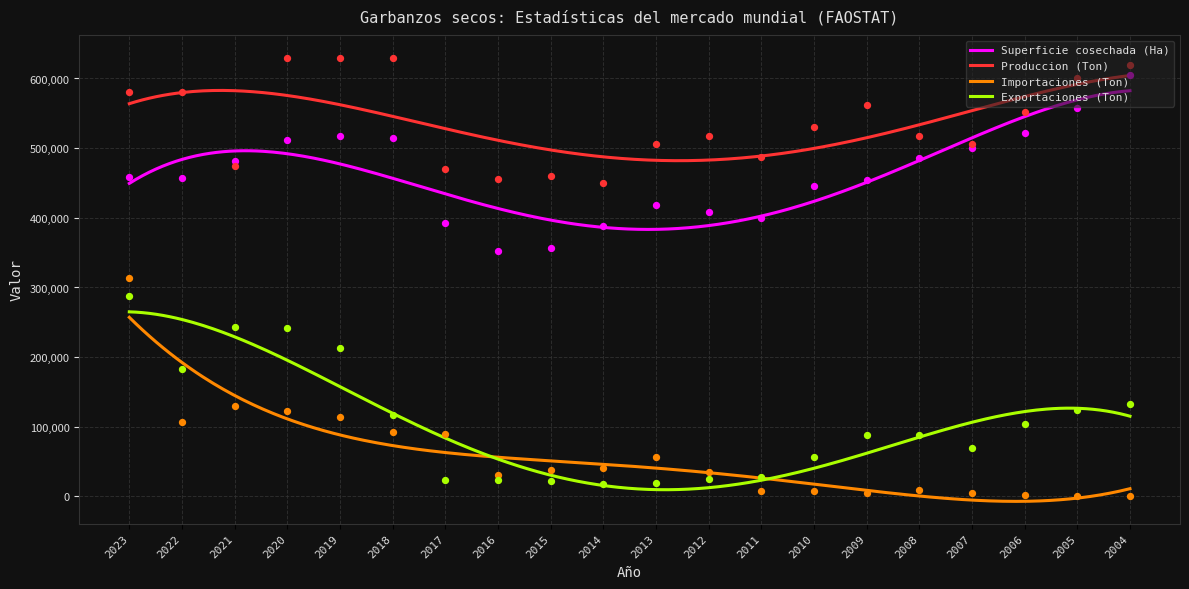

Which series has the largest Y range (max minus min)?

Importaciones (Ton)